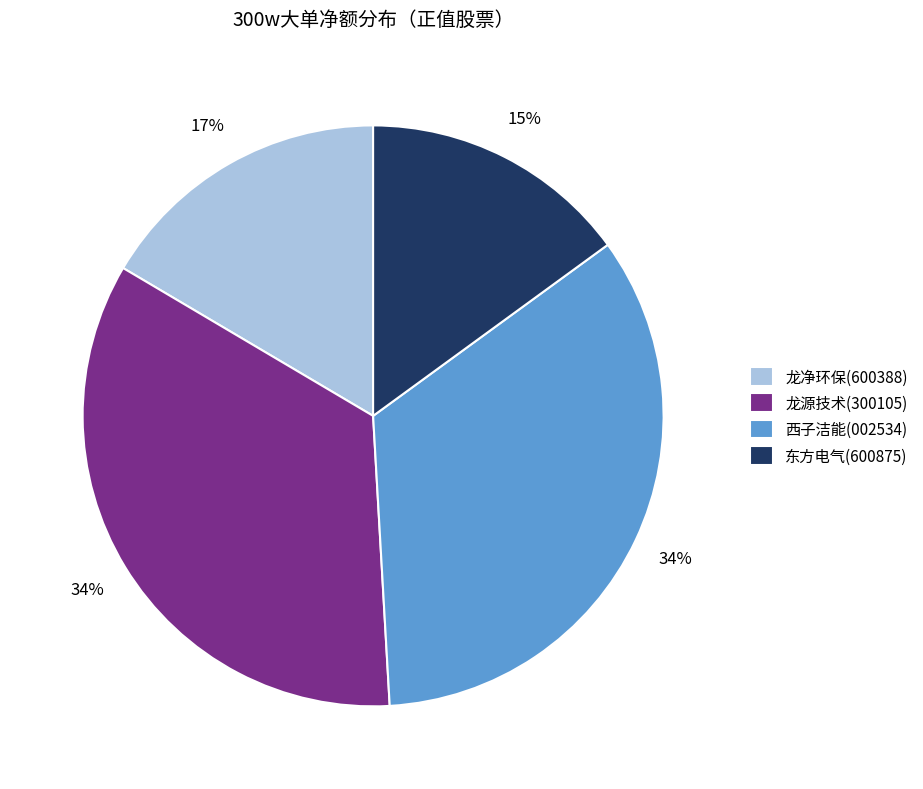

Count the number of slices in the pie.

4